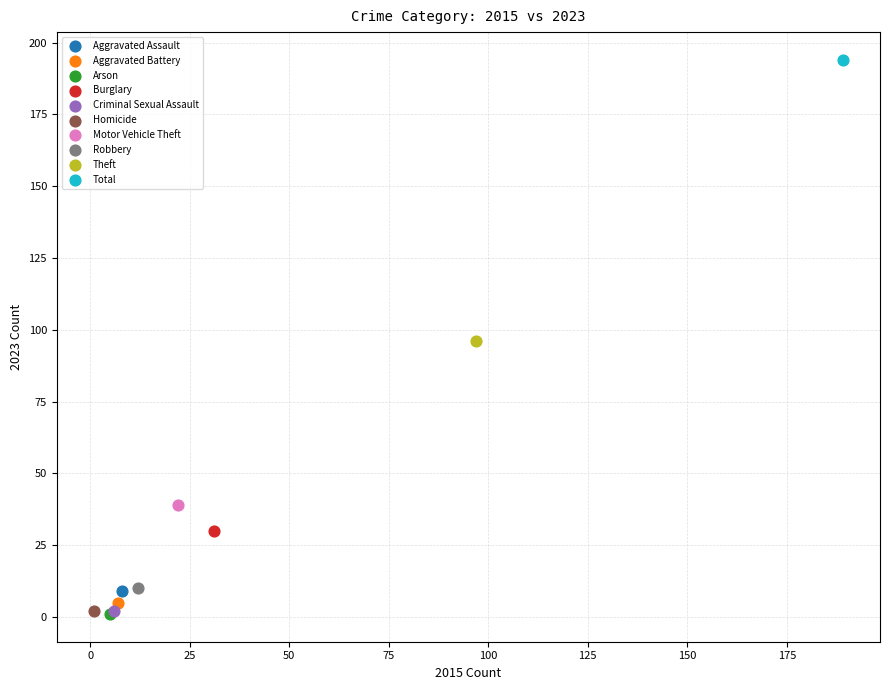

What are all the series names shown in the legend?

Aggravated Assault, Aggravated Battery, Arson, Burglary, Criminal Sexual Assault, Homicide, Motor Vehicle Theft, Robbery, Theft, Total